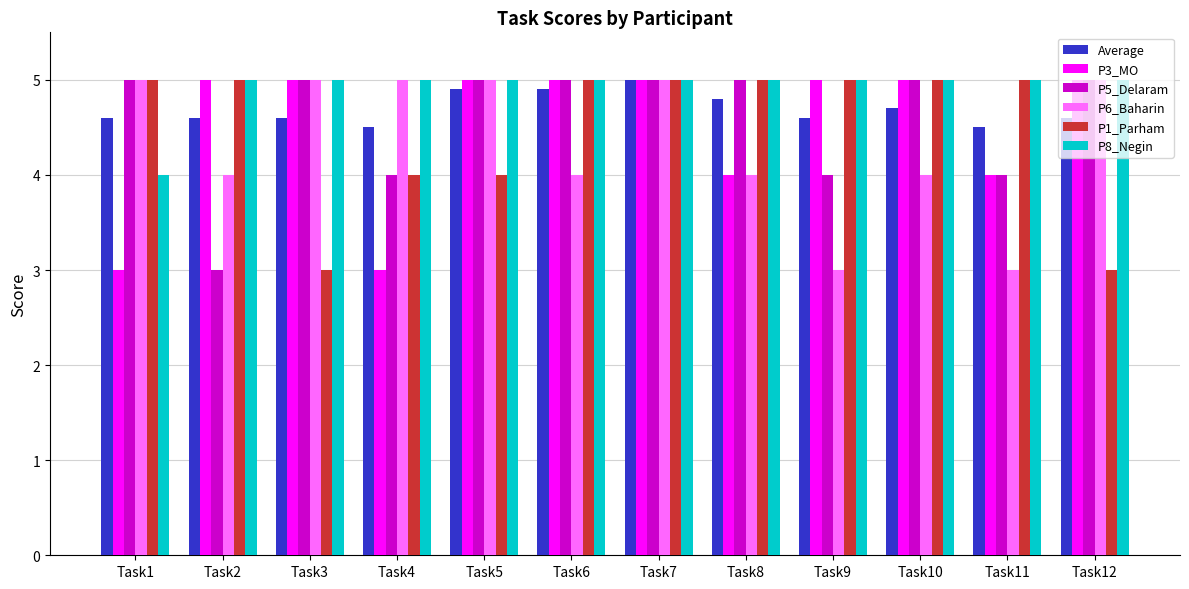

How many P1_Parham values are between 4 and 5?

10